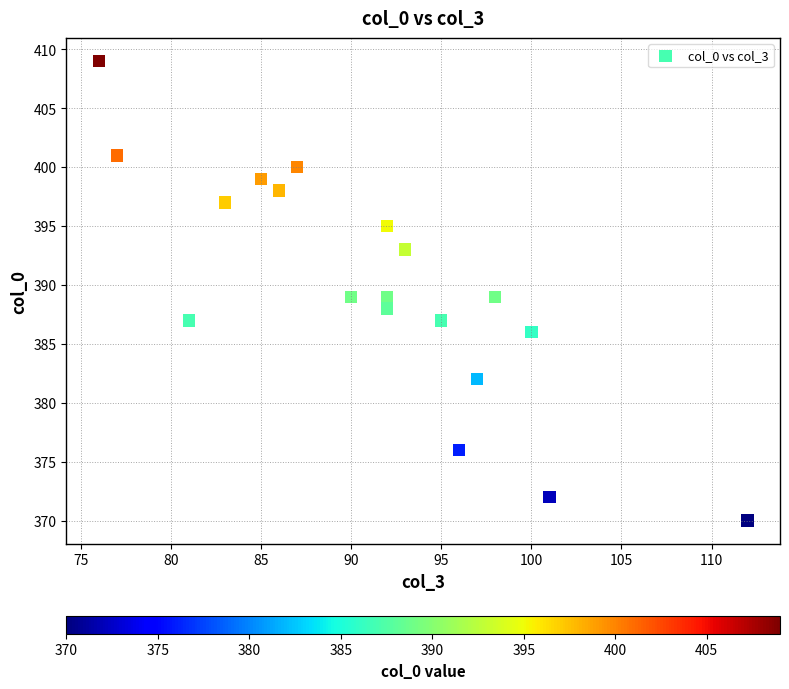

What is the range of Y values (max minus min)?

39